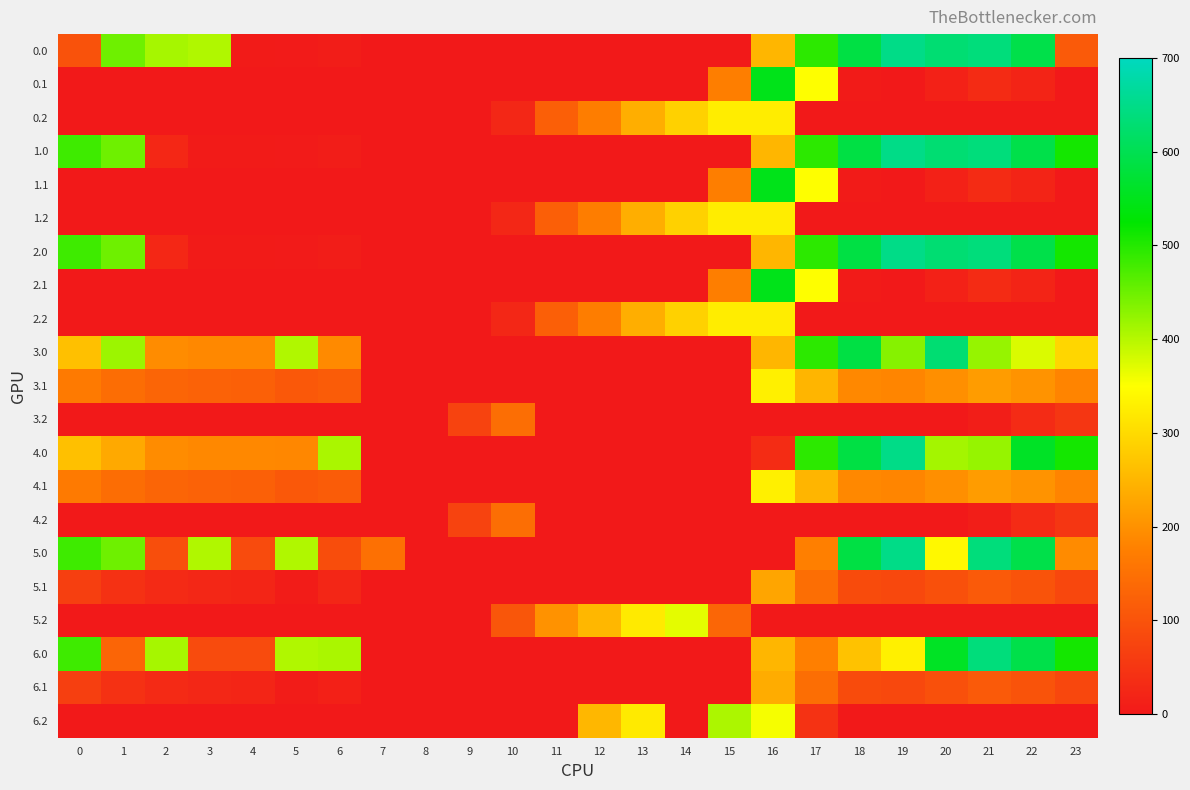

Reading right to left, list all the values displayed in this chart.

0.0: 23=111.3	22=592.3	21=638.4	20=629.9	19=649.2	18=586.7	17=494.8	16=250.9	15=0.0	14=0.0	13=0.0	12=0.0	11=0.0	10=0.0	9=0.0	8=0.0	7=0.0	6=8.0	5=3.8	4=4.9	3=404.4	2=410.3	1=449.5	0=97.2
0.1: 23=0.0	22=19.9	21=32.4	20=14.5	19=0.2	18=5.4	17=351.2	16=547.3	15=173.1	14=0.0	13=0.0	12=0.0	11=0.0	10=0.0	9=0.0	8=0.0	7=0.0	6=0.0	5=0.0	4=0.0	3=0.0	2=0.0	1=0.0	0=0.0
0.2: 23=0.0	22=0.0	21=0.0	20=0.0	19=0.0	18=0.0	17=0.0	16=326.6	15=325.8	14=287.4	13=240.4	12=171.2	11=120.6	10=23.5	9=0.0	8=0.0	7=0.0	6=0.0	5=0.0	4=0.0	3=0.0	2=0.0	1=0.0	0=0.0
1.0: 23=511.3	22=592.3	21=638.4	20=629.9	19=649.2	18=586.7	17=494.8	16=250.9	15=0.0	14=0.0	13=0.0	12=0.0	11=0.0	10=0.0	9=0.0	8=0.0	7=0.0	6=8.0	5=3.8	4=4.9	3=4.4	2=25.5	1=449.5	0=482.0
1.1: 23=0.0	22=19.9	21=32.4	20=14.5	19=0.2	18=5.4	17=351.2	16=547.3	15=173.1	14=0.0	13=0.0	12=0.0	11=0.0	10=0.0	9=0.0	8=0.0	7=0.0	6=0.0	5=0.0	4=0.0	3=0.0	2=0.0	1=0.0	0=0.0
1.2: 23=0.0	22=0.0	21=0.0	20=0.0	19=0.0	18=0.0	17=0.0	16=326.6	15=325.8	14=287.4	13=240.4	12=171.2	11=120.6	10=23.5	9=0.0	8=0.0	7=0.0	6=0.0	5=0.0	4=0.0	3=0.0	2=0.0	1=0.0	0=0.0
2.0: 23=511.3	22=592.3	21=638.4	20=629.9	19=649.2	18=586.7	17=494.8	16=250.9	15=0.0	14=0.0	13=0.0	12=0.0	11=0.0	10=0.0	9=0.0	8=0.0	7=0.0	6=8.0	5=3.8	4=4.9	3=4.4	2=25.5	1=449.5	0=482.0
2.1: 23=0.0	22=19.9	21=32.4	20=14.5	19=0.2	18=5.4	17=351.2	16=547.3	15=173.1	14=0.0	13=0.0	12=0.0	11=0.0	10=0.0	9=0.0	8=0.0	7=0.0	6=0.0	5=0.0	4=0.0	3=0.0	2=0.0	1=0.0	0=0.0
2.2: 23=0.0	22=0.0	21=0.0	20=0.0	19=0.0	18=0.0	17=0.0	16=326.6	15=325.8	14=287.4	13=240.4	12=171.2	11=120.6	10=23.5	9=0.0	8=0.0	7=0.0	6=0.0	5=0.0	4=0.0	3=0.0	2=0.0	1=0.0	0=0.0
3.0: 23=294.3	22=375.3	21=421.4	20=629.9	19=432.2	18=586.7	17=494.8	16=250.9	15=0.0	14=0.0	13=0.0	12=0.0	11=0.0	10=0.0	9=0.0	8=0.0	7=0.0	6=191.0	5=403.8	4=187.9	3=187.4	2=193.3	1=417.7	0=265.0
3.1: 23=182.4	22=202.9	21=215.4	20=197.5	19=183.2	18=188.4	17=249.6	16=330.3	15=0.0	14=0.0	13=0.0	12=0.0	11=0.0	10=0.0	9=0.0	8=0.0	7=0.1	6=115.2	5=108.7	4=122.6	3=125.7	2=130.9	1=144.1	0=167.6
3.2: 23=49.2	22=30.4	21=9.4	20=0.0	19=0.0	18=0.0	17=0.0	16=0.0	15=0.0	14=0.0	13=0.0	12=0.0	11=0.0	10=146.2	9=71.5	8=0.0	7=0.0	6=0.0	5=0.0	4=0.0	3=0.0	2=0.0	1=0.0	0=0.0
4.0: 23=511.3	22=560.5	21=421.4	20=412.9	19=649.2	18=586.7	17=494.8	16=33.9	15=0.0	14=0.0	13=0.0	12=0.0	11=0.0	10=0.0	9=0.0	8=0.0	7=0.0	6=408.0	5=186.8	4=187.9	3=187.4	2=193.3	1=232.5	0=265.0
4.1: 23=182.4	22=202.9	21=215.4	20=197.5	19=183.2	18=188.4	17=249.6	16=330.3	15=0.0	14=0.0	13=0.0	12=0.0	11=0.0	10=0.0	9=0.0	8=0.0	7=0.1	6=115.2	5=108.7	4=122.6	3=125.7	2=130.9	1=144.1	0=167.6
4.2: 23=49.2	22=30.4	21=9.4	20=0.0	19=0.0	18=0.0	17=0.0	16=0.0	15=0.0	14=0.0	13=0.0	12=0.0	11=0.0	10=146.2	9=71.5	8=0.0	7=0.0	6=0.0	5=0.0	4=0.0	3=0.0	2=0.0	1=0.0	0=0.0
5.0: 23=192.3	22=592.3	21=638.4	20=340.9	19=649.2	18=586.7	17=175.8	16=0.0	15=0.0	14=0.0	13=0.0	12=0.0	11=0.0	10=0.0	9=0.0	8=0.0	7=150.1	6=89.0	5=403.8	4=85.9	3=404.4	2=91.3	1=449.5	0=482.0
5.1: 23=80.4	22=100.9	21=113.4	20=95.5	19=81.2	18=86.4	17=147.6	16=228.3	15=0.0	14=0.0	13=0.0	12=0.0	11=0.0	10=0.0	9=0.0	8=0.0	7=0.0	6=22.7	5=6.7	4=20.6	3=23.7	2=28.9	1=42.1	0=65.6
5.2: 23=0.0	22=0.0	21=0.0	20=0.0	19=0.0	18=0.0	17=0.0	16=0.0	15=131.3	14=368.4	13=321.4	12=252.2	11=201.6	10=104.5	9=0.0	8=0.0	7=0.0	6=0.0	5=0.0	4=0.0	3=0.0	2=0.0	1=0.0	0=0.0
6.0: 23=511.3	22=592.3	21=638.4	20=559.1	19=330.2	18=267.7	17=175.8	16=250.9	15=0.0	14=0.0	13=0.0	12=0.0	11=0.0	10=0.0	9=0.0	8=0.0	7=0.0	6=408.0	5=403.8	4=85.9	3=85.4	2=410.3	1=130.5	0=482.0
6.1: 23=80.4	22=100.9	21=113.4	20=95.5	19=81.2	18=86.4	17=147.6	16=237.8	15=0.0	14=0.0	13=0.0	12=0.0	11=0.0	10=0.0	9=0.0	8=0.0	7=0.0	6=13.2	5=6.7	4=20.6	3=23.7	2=28.9	1=42.1	0=65.6
6.2: 23=0.0	22=0.0	21=0.0	20=0.0	19=0.0	18=0.0	17=43.4	16=355.7	15=406.8	14=0.0	13=321.4	12=252.2	11=0.0	10=0.0	9=0.0	8=0.0	7=0.0	6=0.0	5=0.0	4=0.0	3=0.0	2=0.0	1=0.0	0=0.0